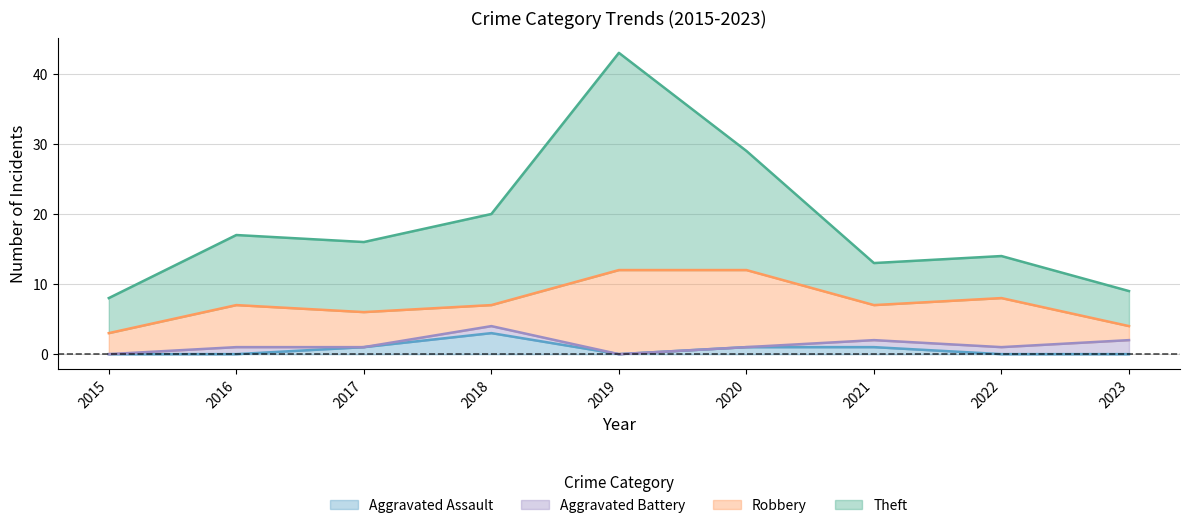

True or false: Theft and Aggravated Assault cross at least once.

False